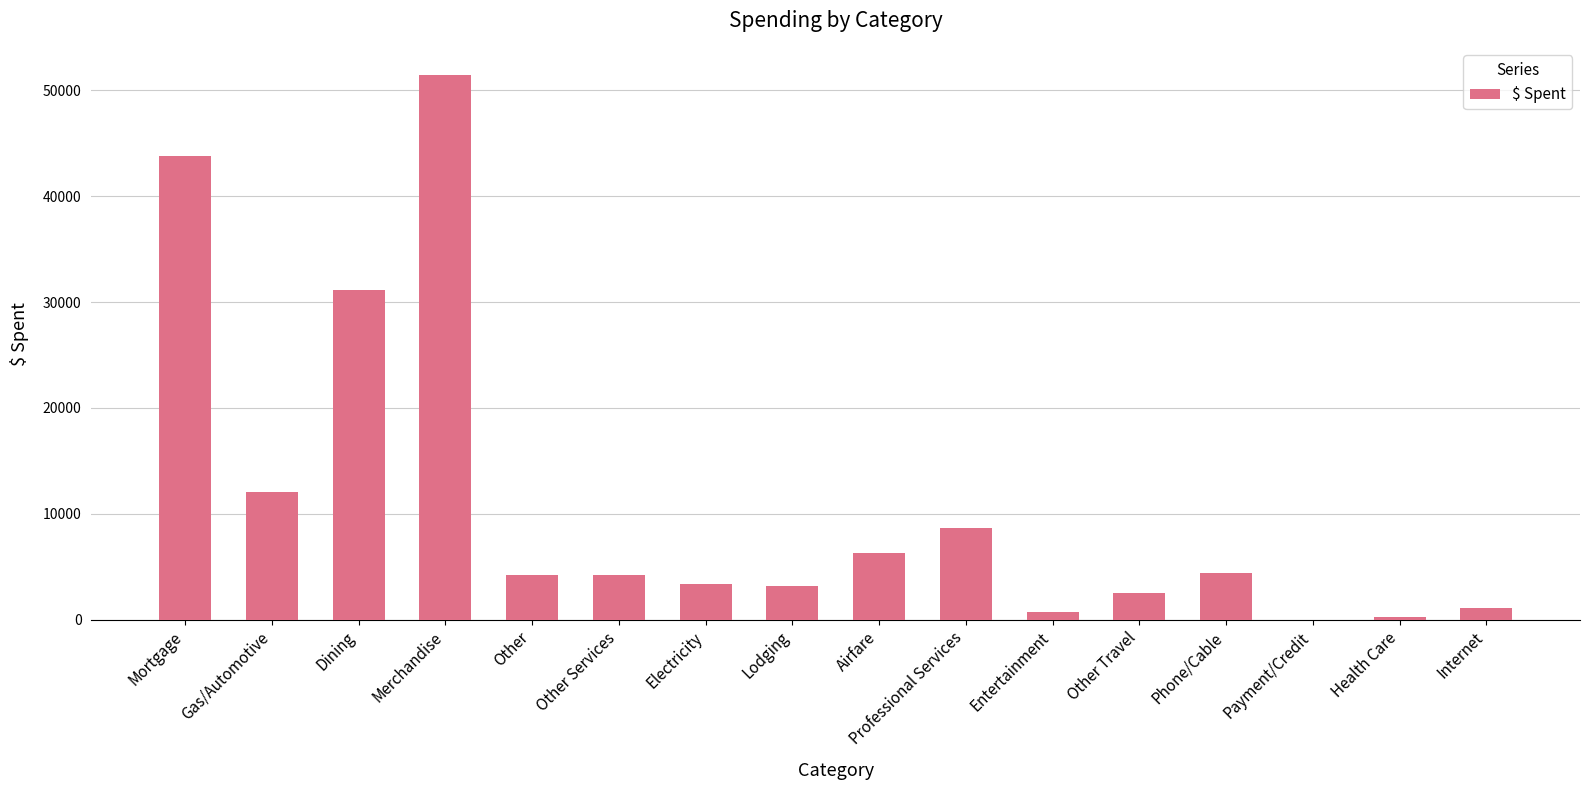

What is the sum of all values?

177555.4